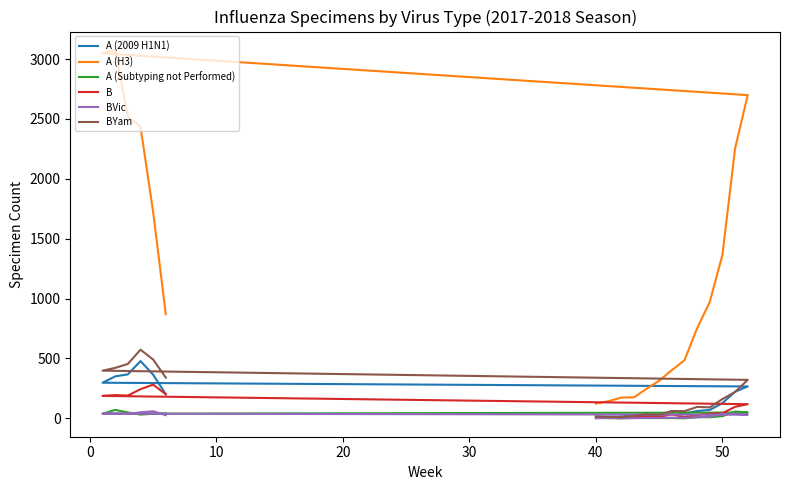

The value of BYam at 10 is 3. True or false?

False